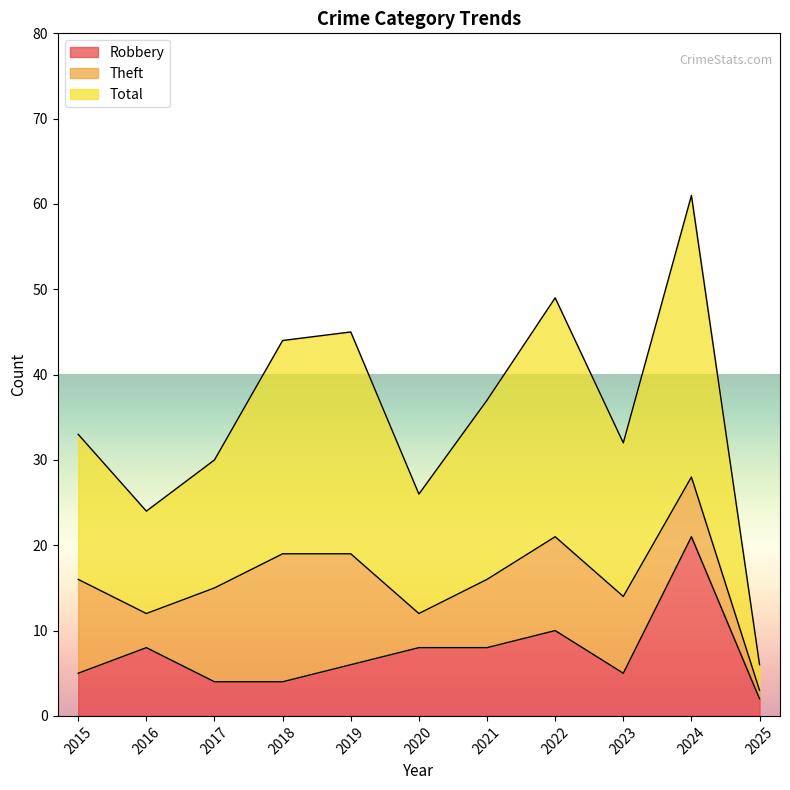

At which label is Robbery closest to 11?

2022